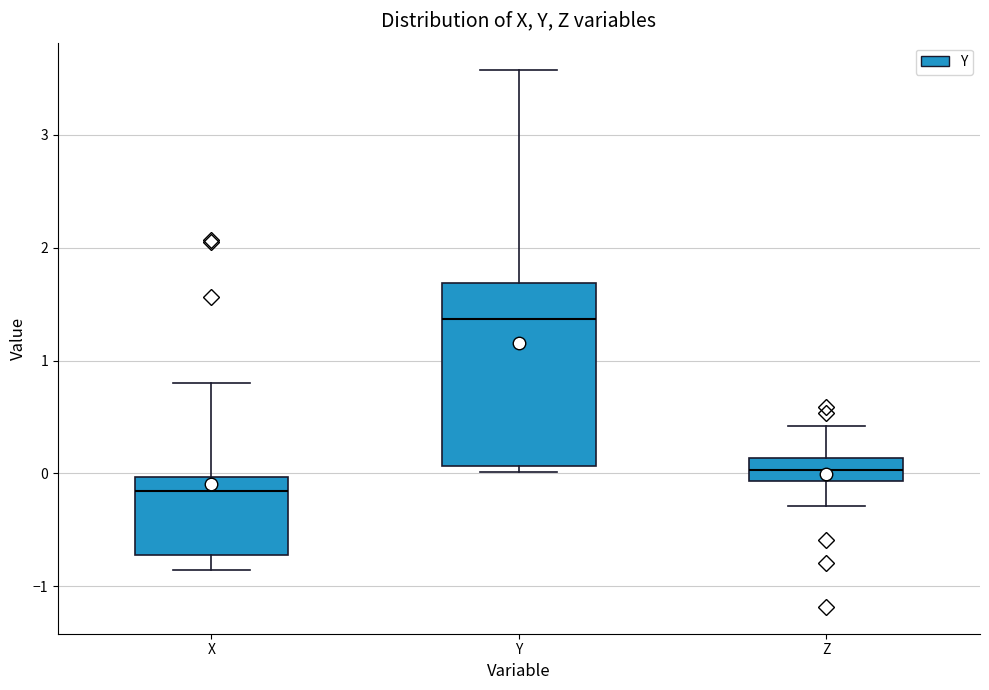

Reading left to right, transcribe this box plot: for each box, give where its median line is, the range the box spans, and where its two whiskers end, as read against the y-axis. The values are not printed on the chart, so give them approximately, as read against the axis.

X: median -0.2, box -0.7 to 0.0, whiskers -0.9 to 0.8
Y: median 1.4, box 0.1 to 1.7, whiskers 0.0 to 3.6
Z: median 0.0, box -0.1 to 0.1, whiskers -0.3 to 0.4